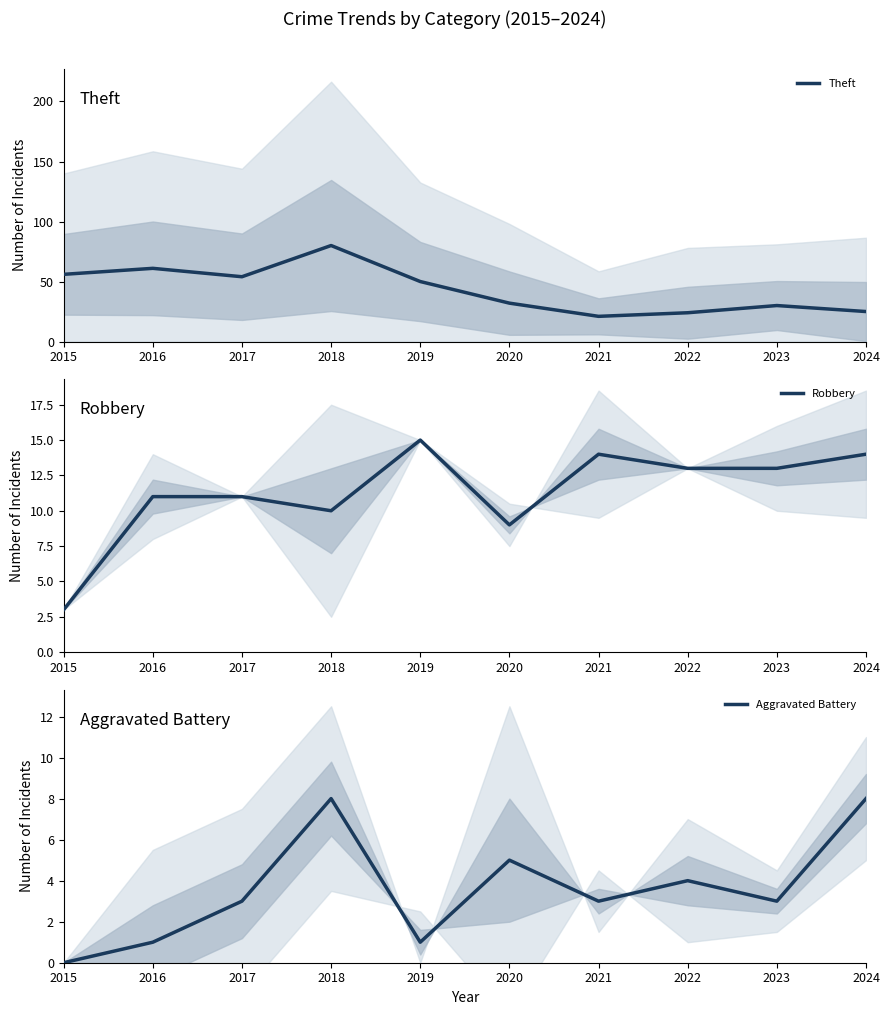

At how many categories does at least one series exceed 32?

5